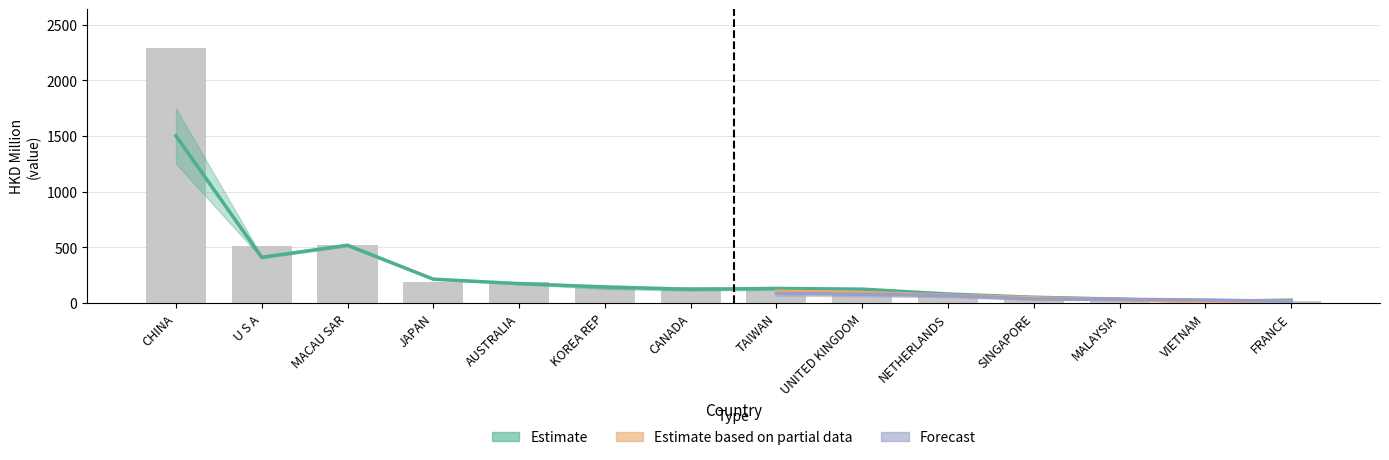

The value at SINGAPORE is 29.3. True or false?

False